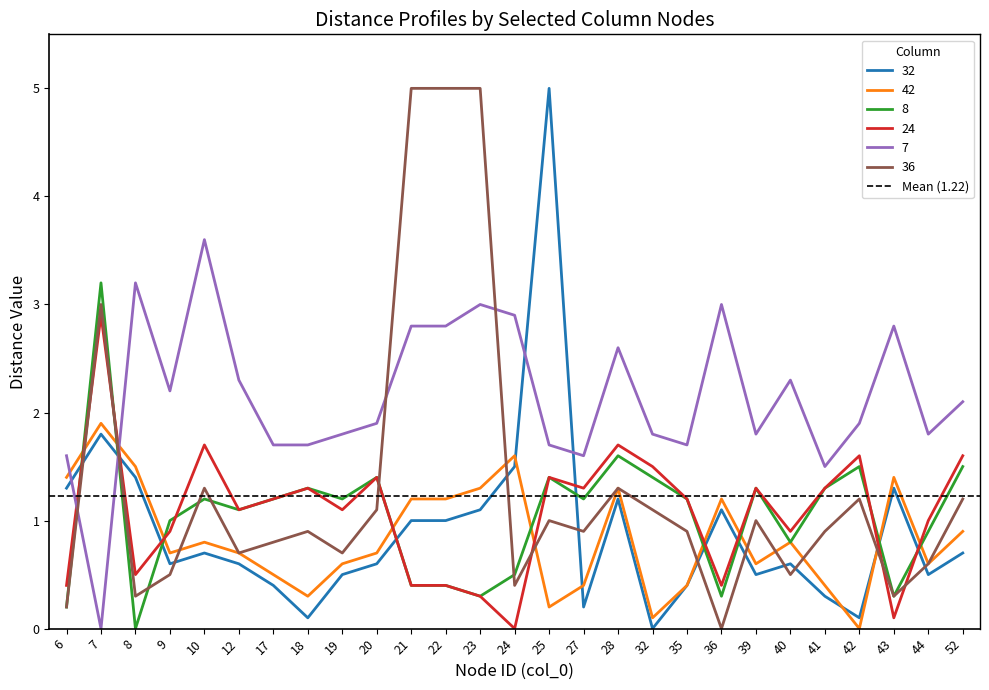

What is the spread (max minus min) of values at 36?

2.7